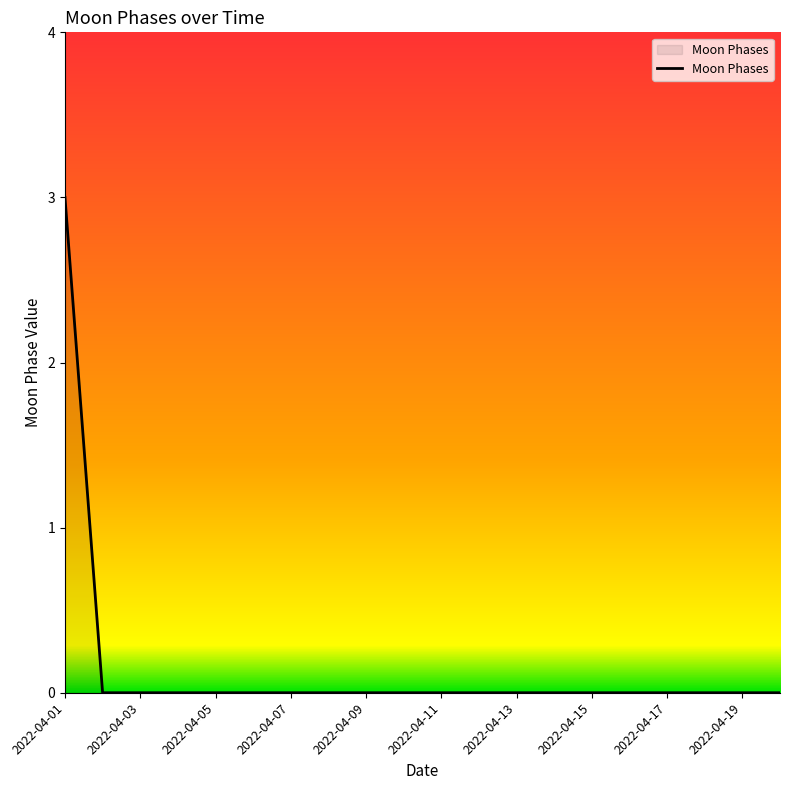

Does the chart display data point markers on the line(s)?

No